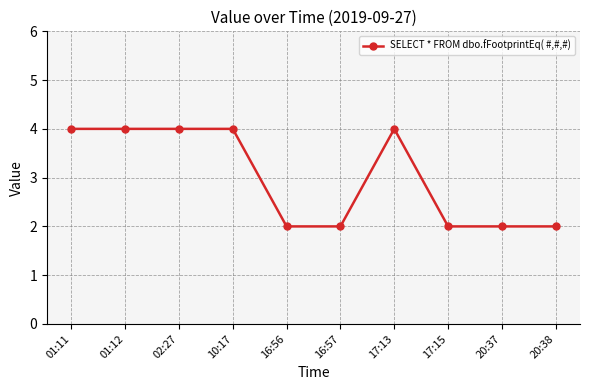

How many values are below 4?

5